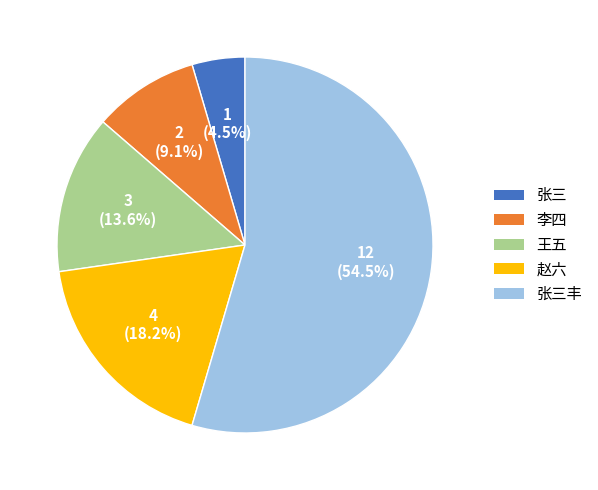

Is there any slice that represents more than half of the pie?

Yes